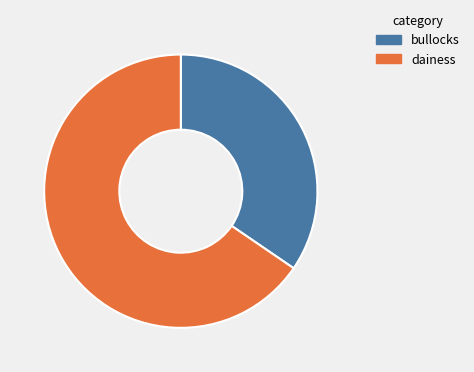

Which has a higher value, dainess or bullocks?

dainess